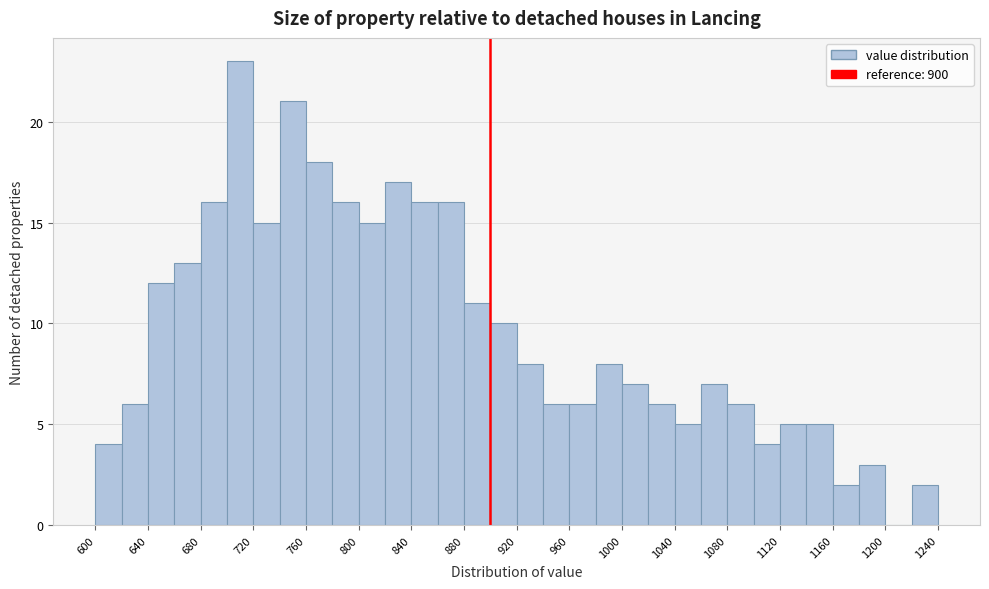

Reading left to right, transcribe this chart: for each bar, give the range it covers on the x-axis and its height. The values are not printed on the chart, so give them approximately, as read against the axis.

600 to 620: 4
620 to 640: 6
640 to 660: 12
660 to 680: 13
680 to 700: 16
700 to 720: 23
720 to 740: 15
740 to 760: 21
760 to 780: 18
780 to 800: 16
800 to 820: 15
820 to 840: 17
840 to 860: 16
860 to 880: 16
880 to 900: 11
900 to 920: 10
920 to 940: 8
940 to 960: 6
960 to 980: 6
980 to 1000: 8
1000 to 1020: 7
1020 to 1040: 6
1040 to 1060: 5
1060 to 1080: 7
1080 to 1100: 6
1100 to 1120: 4
1120 to 1140: 5
1140 to 1160: 5
1160 to 1180: 2
1180 to 1200: 3
1200 to 1220: 0
1220 to 1240: 2